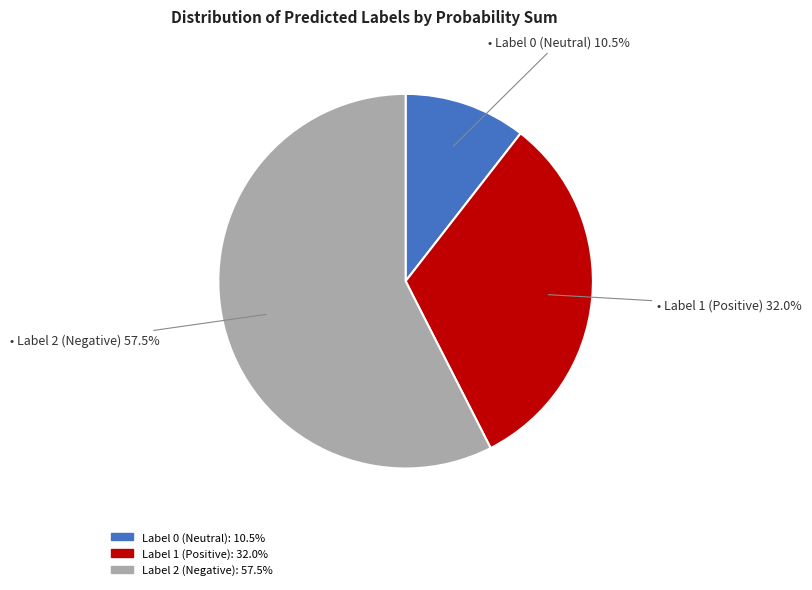

How many slices are in this pie chart?

3